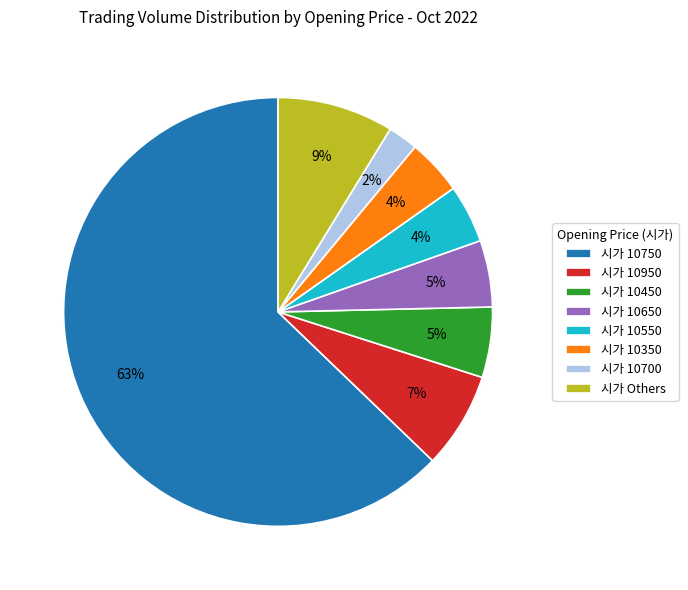

Count the number of slices in the pie.

8